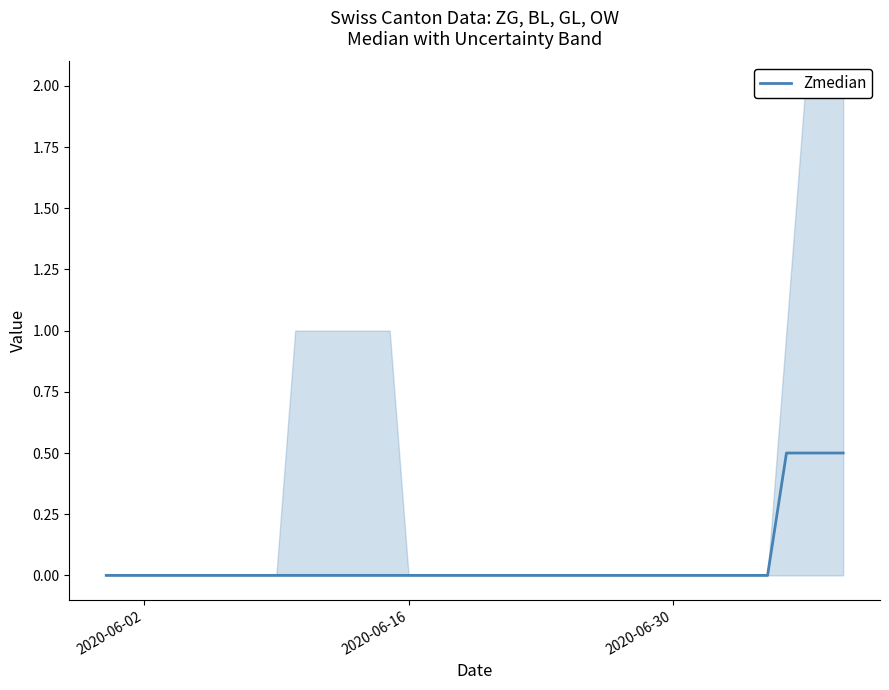

Count the number of values greater than 0.

4